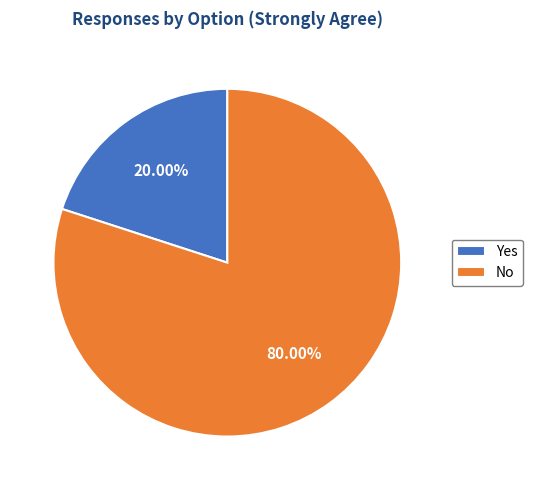

To the nearest percent, what is the difference between the No and Yes slice percentages?

60%